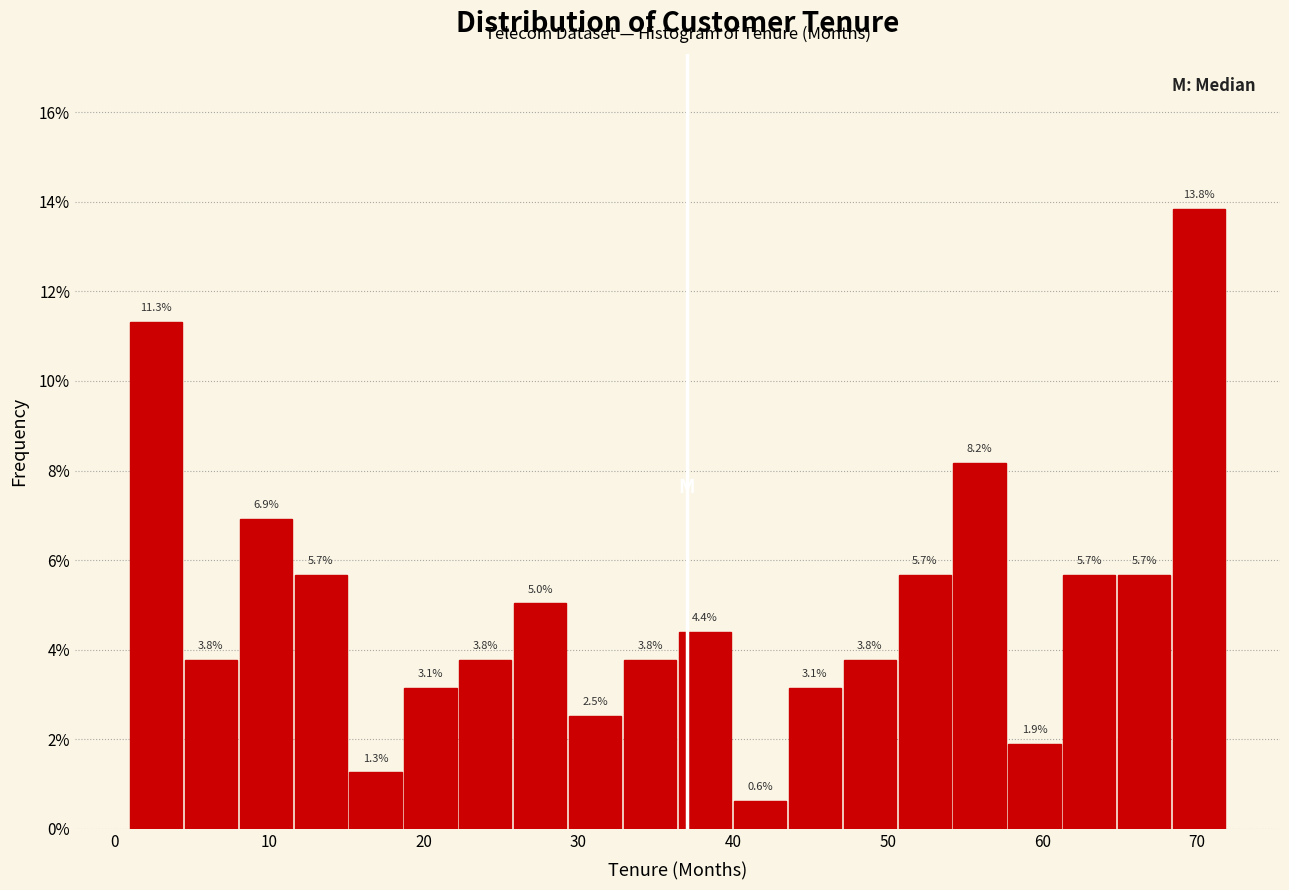

Read against the x-axis, roughly where is the centre of the tallest bar?

70